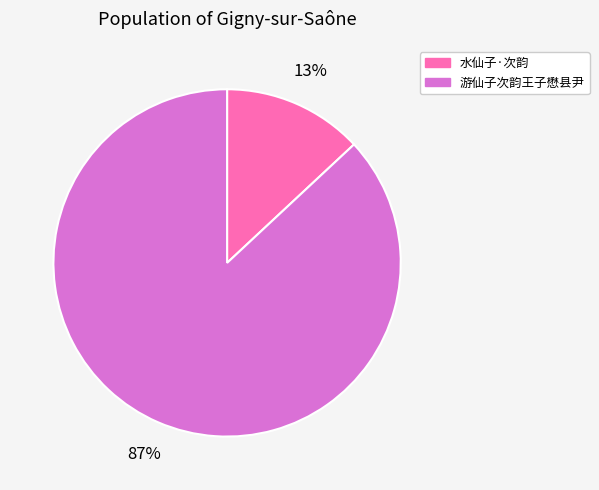

Rank the categories by value from lowest to highest.

水仙子·次韵, 游仙子次韵王子懋县尹